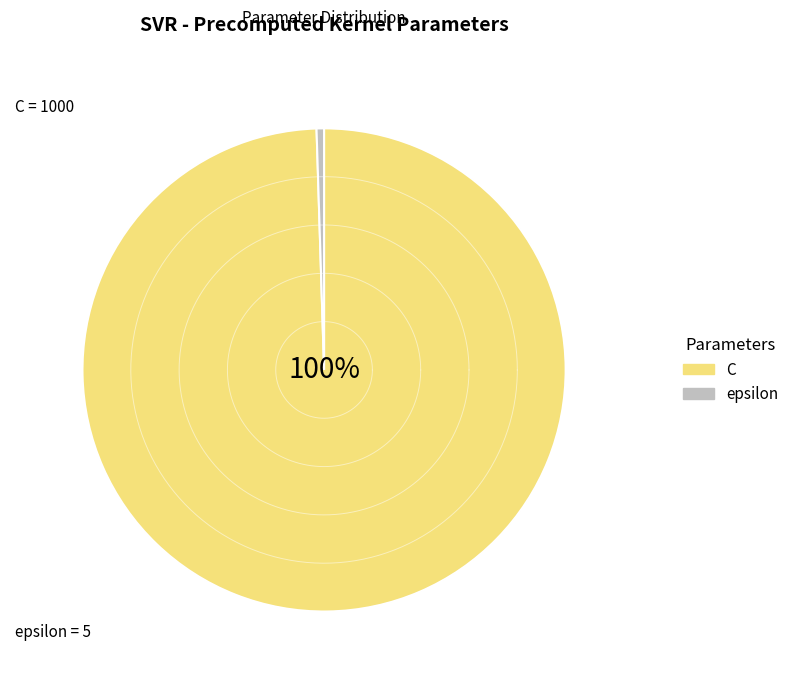

What is the largest slice in the pie chart?

C